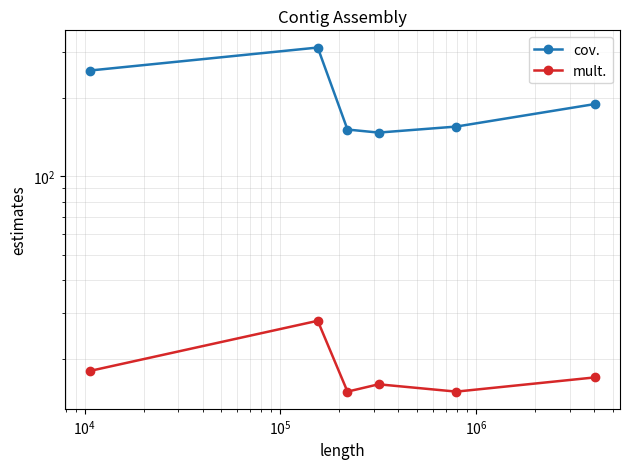

How many data points in cov. are less than 189?

3